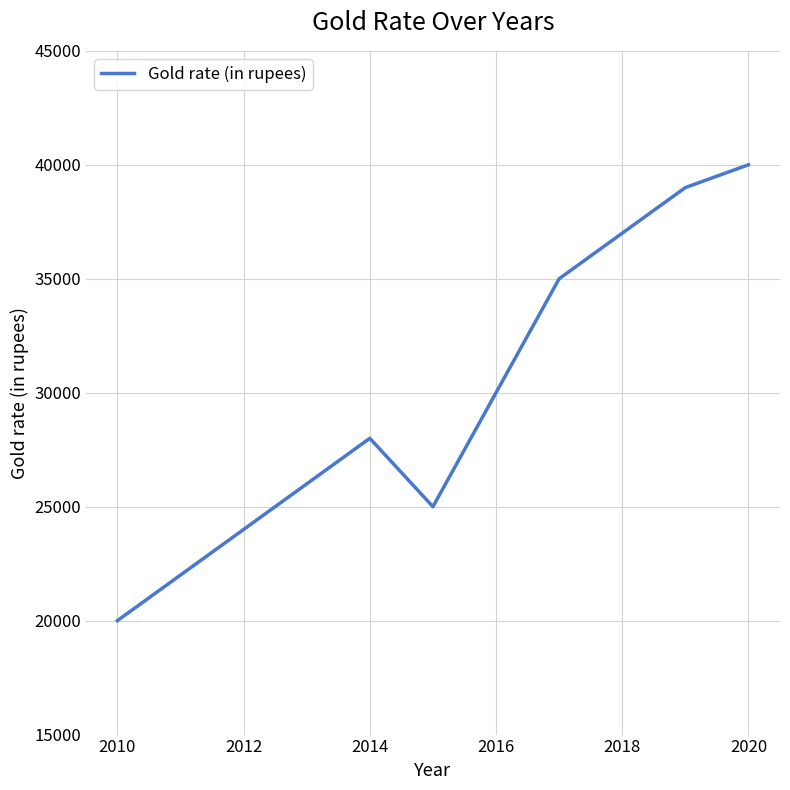

What is the smallest value displayed?

20000